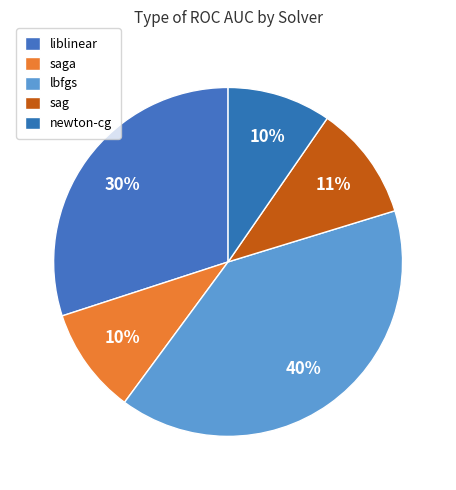

How many slices are in this pie chart?

5